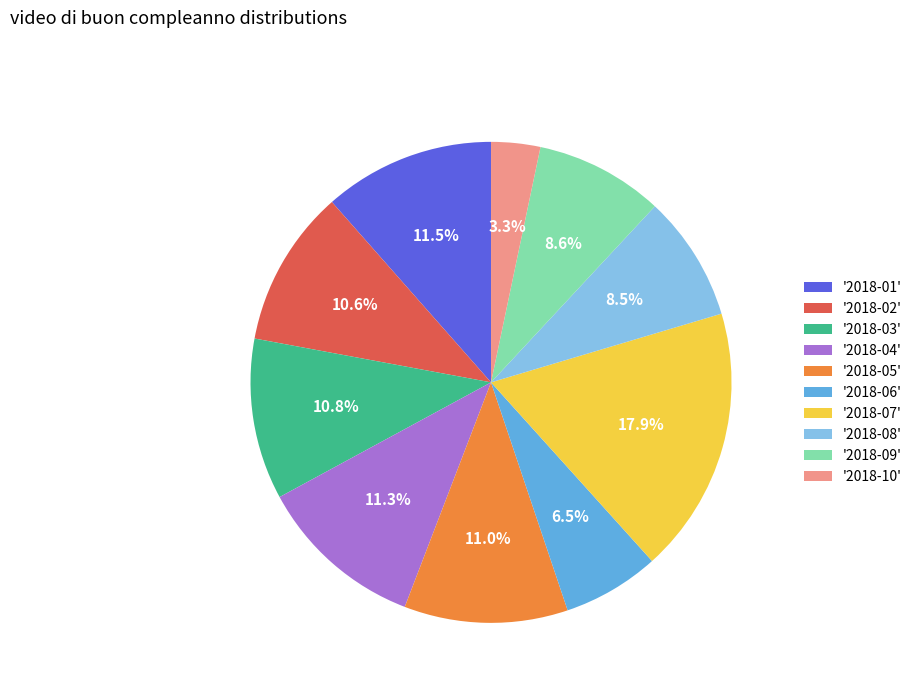

Approximately how many times larger is the value at '2018-09' compared to '2018-07'?

0.5